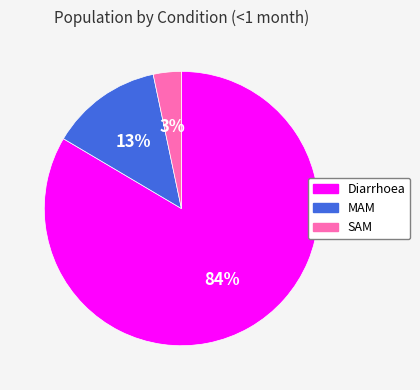

How many slices are in this pie chart?

3